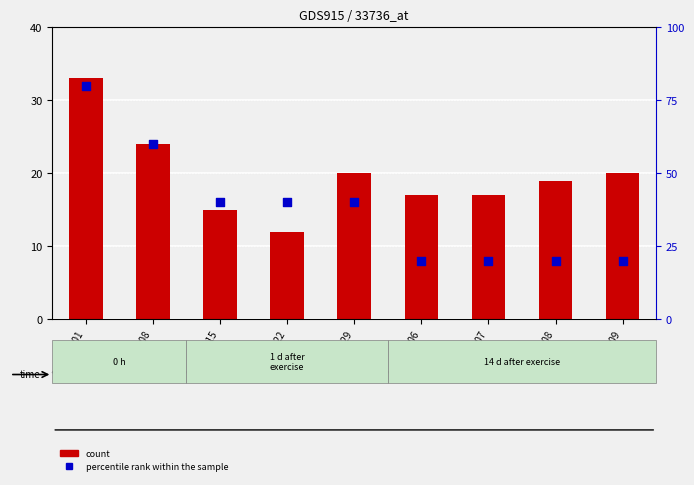

Which series has the widest spread of Y values?

percentile rank within the sample